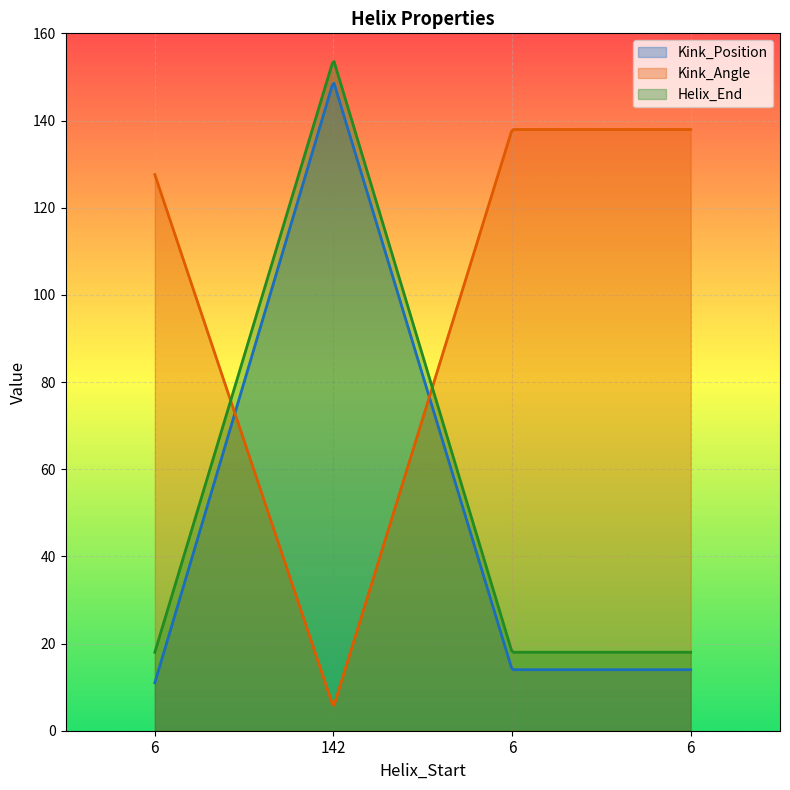

How many Helix_End values are between 18 and 154?

4